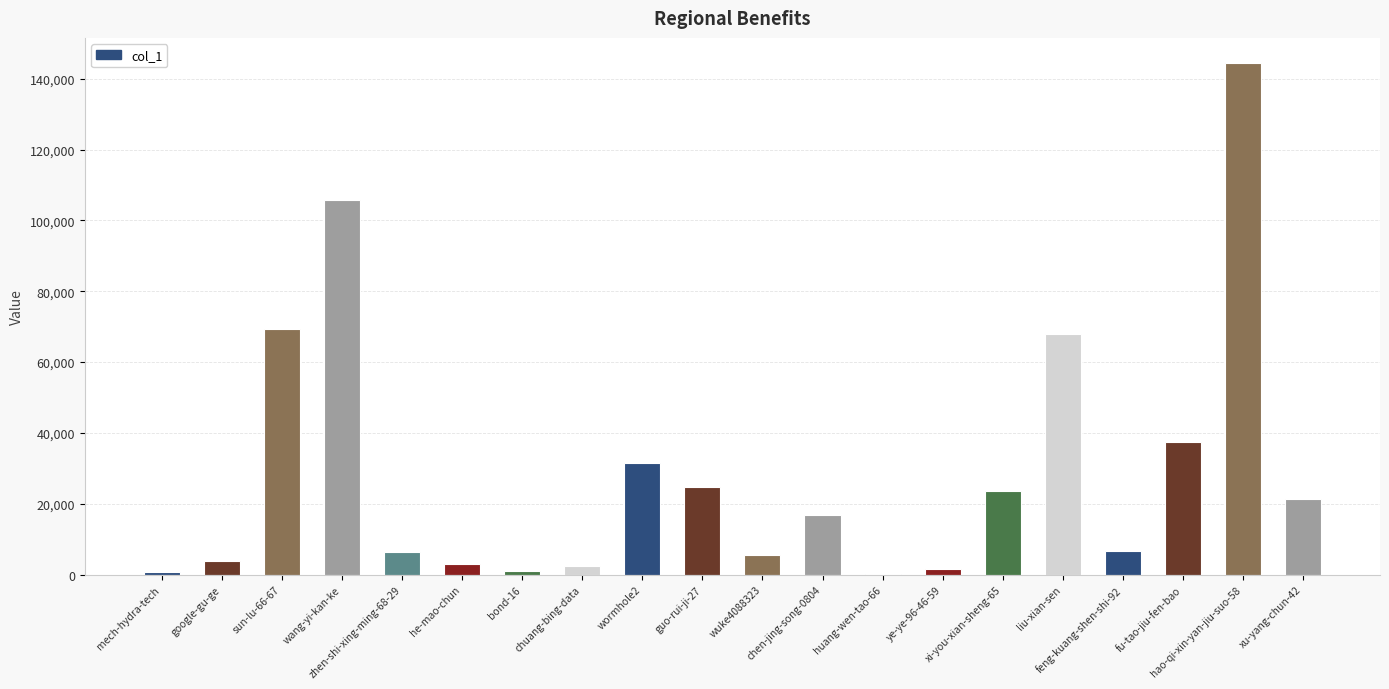

Where does the data first go above 16837?

sun-lu-66-67